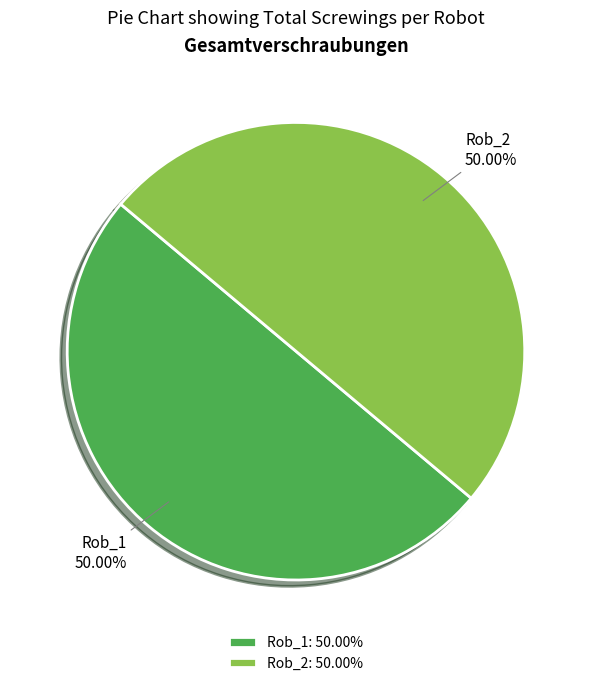

How many slices are in this pie chart?

2